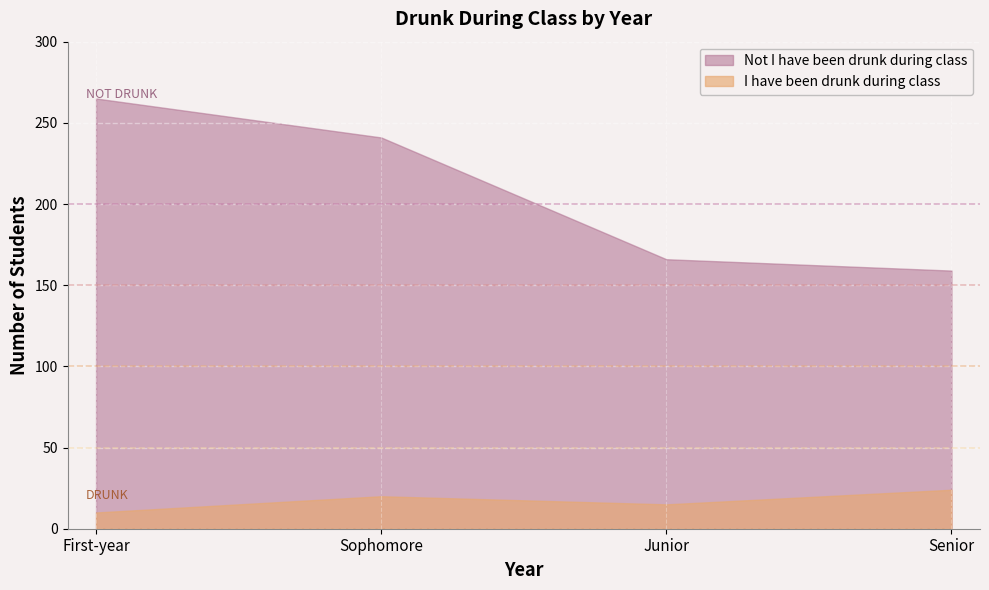

Where is the first local maximum for I have been drunk during class?

Sophomore